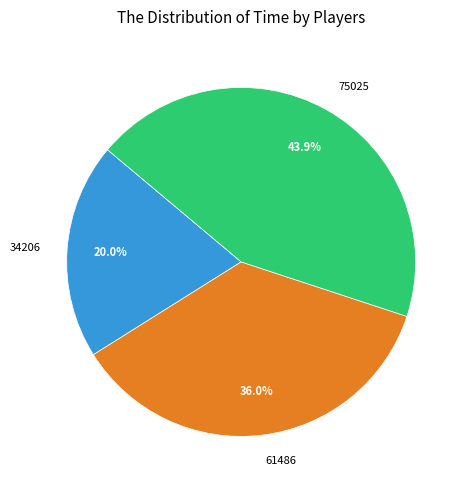

What portion of the pie excludes 34206?

80.0%